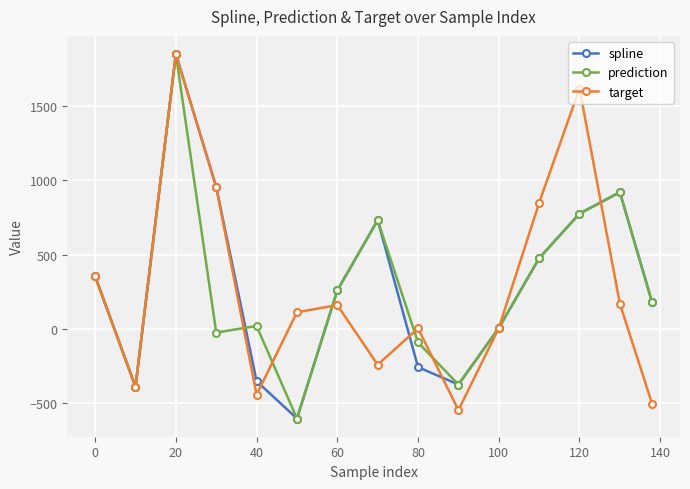

Does the chart have visible grid lines?

Yes